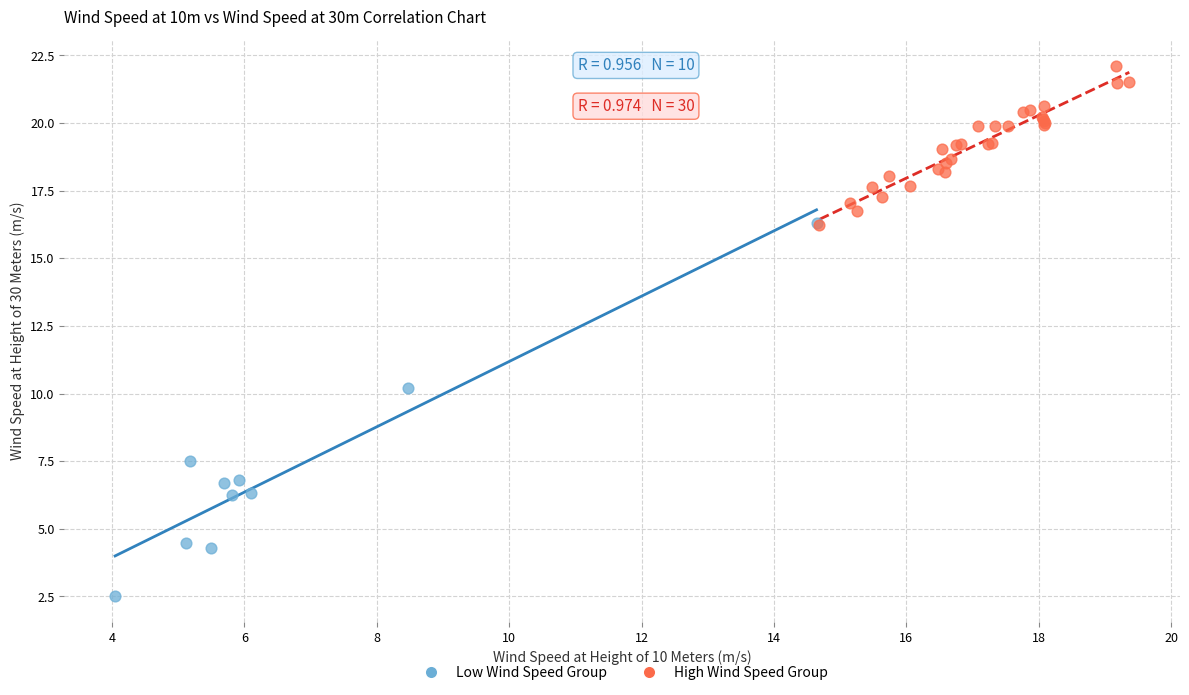

Which series reaches the minimum Y coordinate?

Low Wind Speed Group